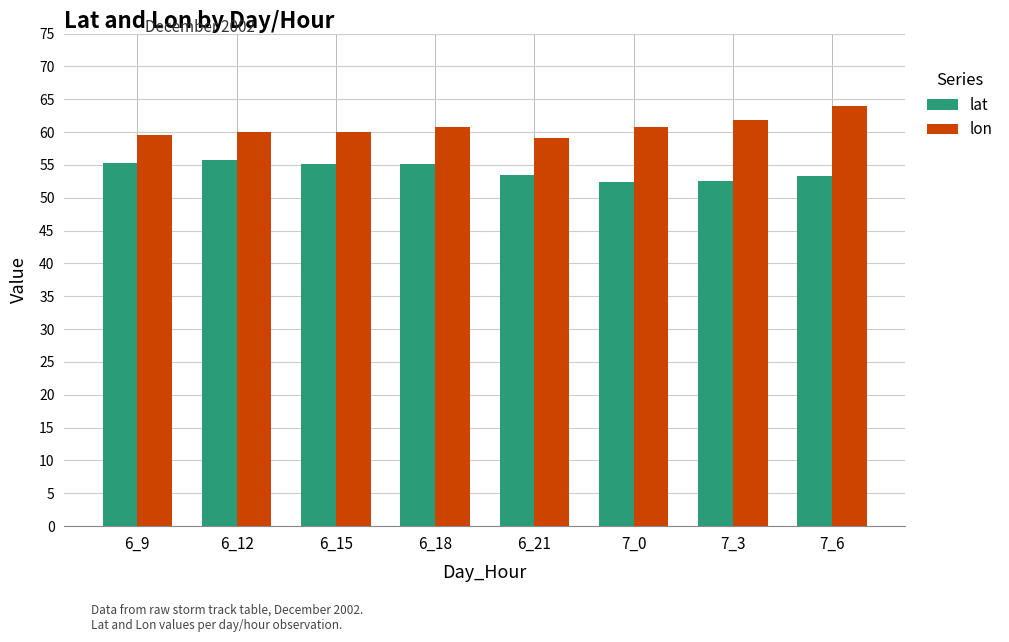

How many groups of bars are there?

8